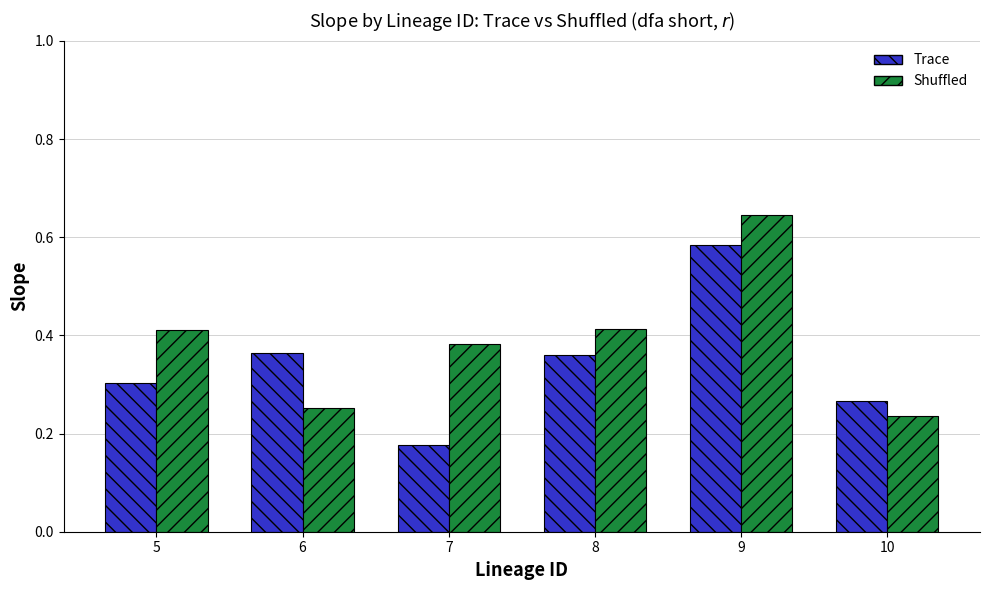

Where is Shuffled nearest to the value 0?

10